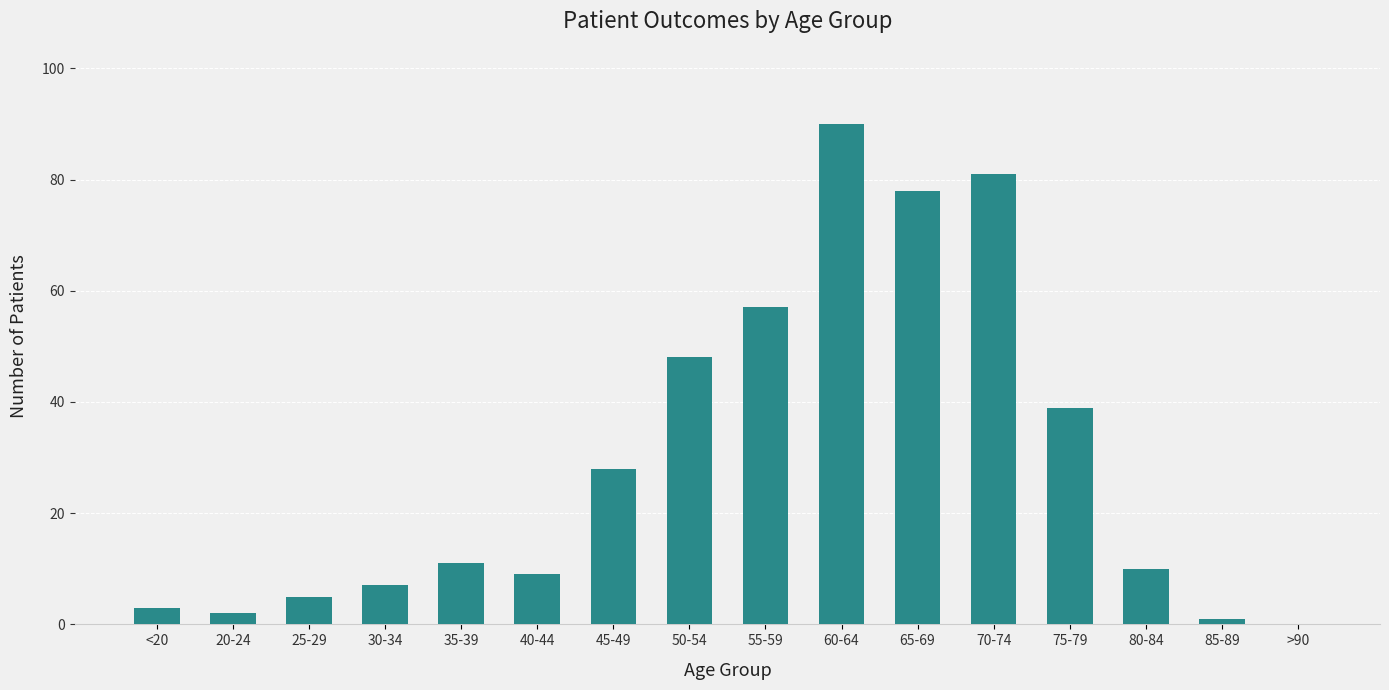

Which category has the highest value across all series?

60-64